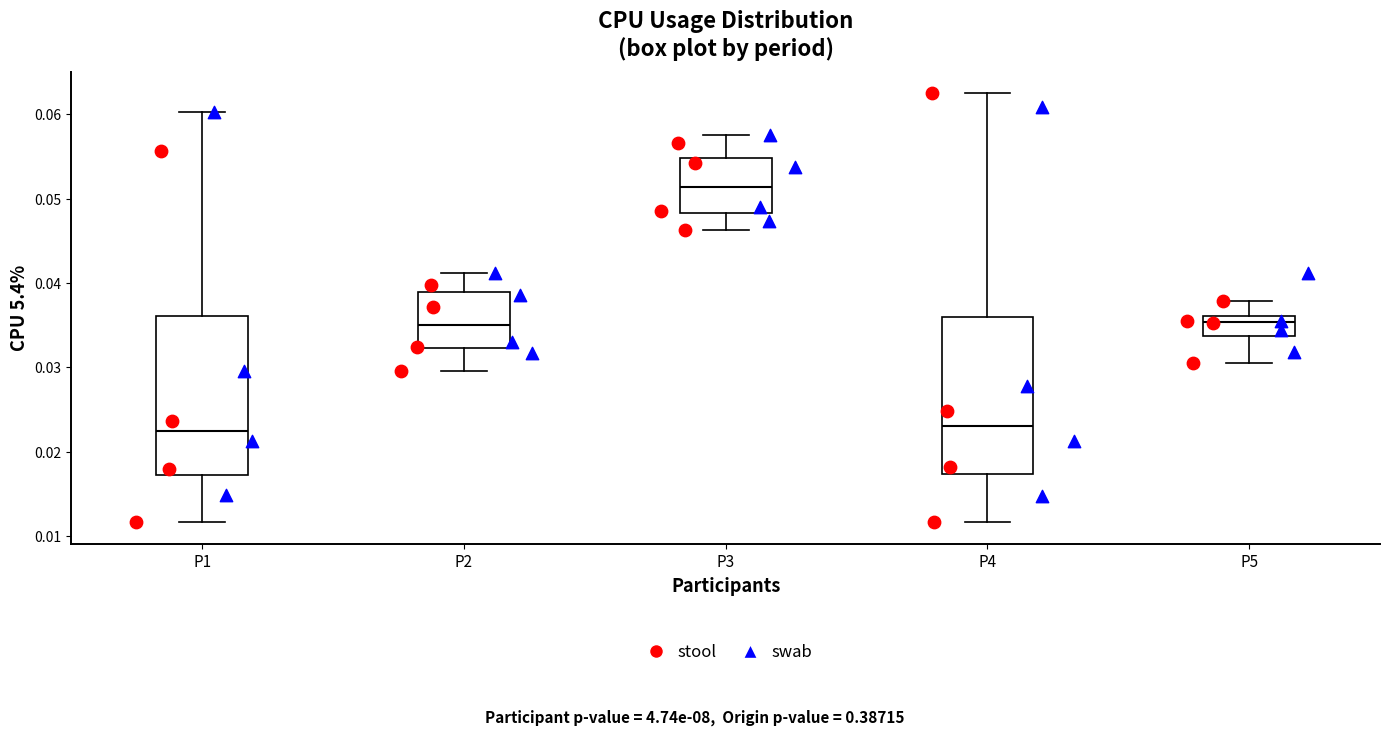

Reading left to right, transcribe this box plot: for each box, give where its median line is, the range the box spans, and where its two whiskers end, as read against the y-axis. The values are not printed on the chart, so give them approximately, as read against the axis.

P1: median 0.022, box 0.017 to 0.036, whiskers 0.012 to 0.060
P2: median 0.035, box 0.032 to 0.039, whiskers 0.030 to 0.041
P3: median 0.051, box 0.048 to 0.055, whiskers 0.046 to 0.058
P4: median 0.023, box 0.017 to 0.036, whiskers 0.012 to 0.062
P5: median 0.035, box 0.034 to 0.036, whiskers 0.031 to 0.038